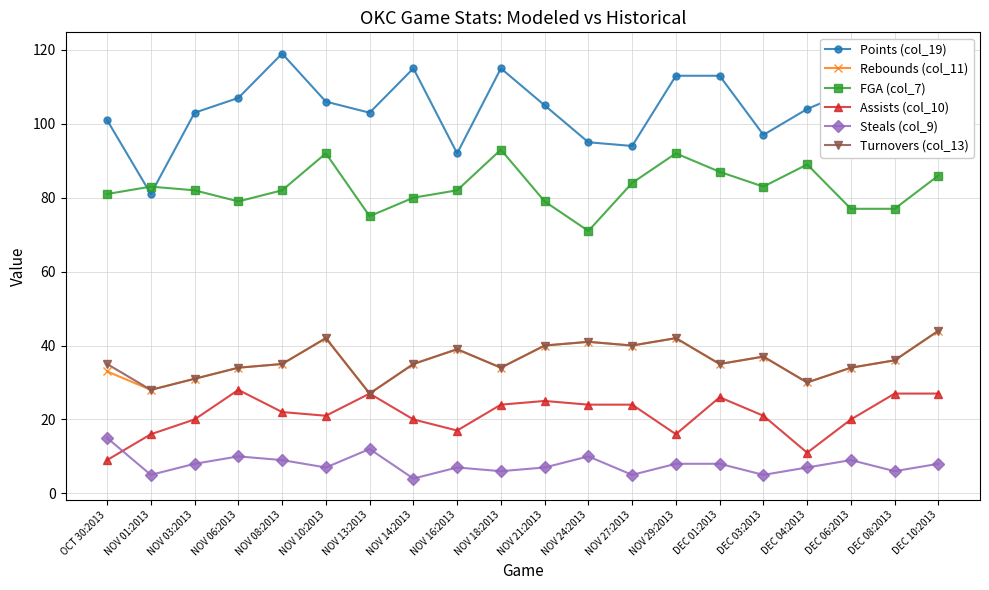

Reading left to right, extract all data points from this chart.

Points (col_19): 101	81	103	107	119	106	103	115	92	115	105	95	94	113	113	97	104	109	118	101
Rebounds (col_11): 33	28	31	34	35	42	27	35	39	34	40	41	40	42	35	37	30	34	36	44
FGA (col_7): 81	83	82	79	82	92	75	80	82	93	79	71	84	92	87	83	89	77	77	86
Assists (col_10): 9	16	20	28	22	21	27	20	17	24	25	24	24	16	26	21	11	20	27	27
Steals (col_9): 15	5	8	10	9	7	12	4	7	6	7	10	5	8	8	5	7	9	6	8
Turnovers (col_13): 35	28	31	34	35	42	27	35	39	34	40	41	40	42	35	37	30	34	36	44